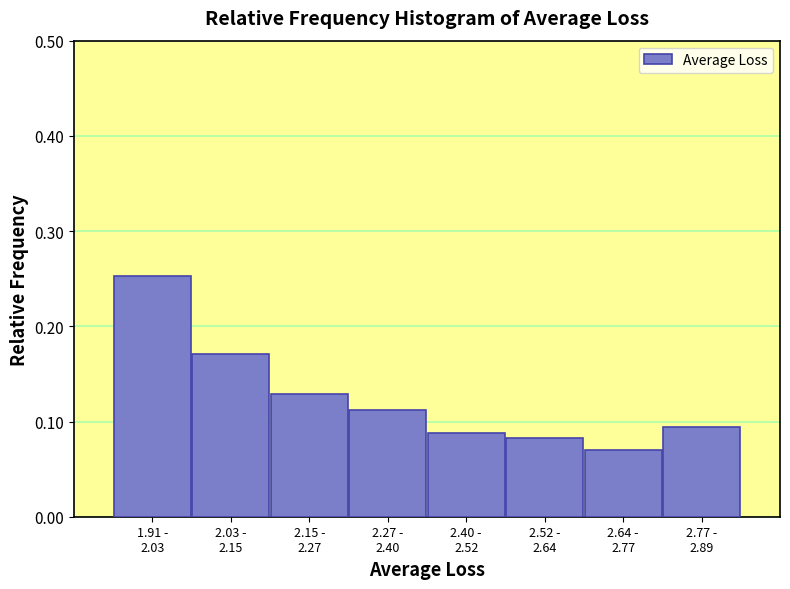

How many values are between 0 and 1?

8